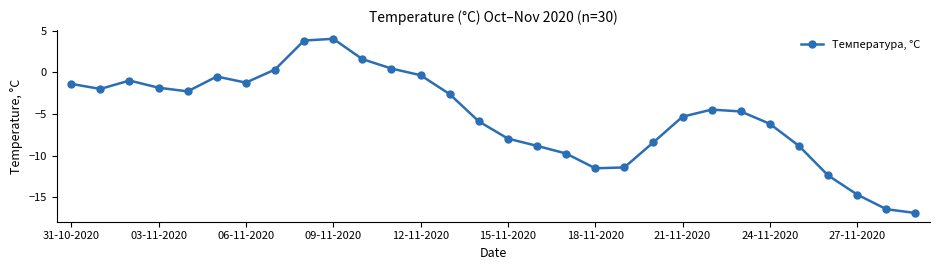

What is the difference between the maximum and minimum values?

20.9